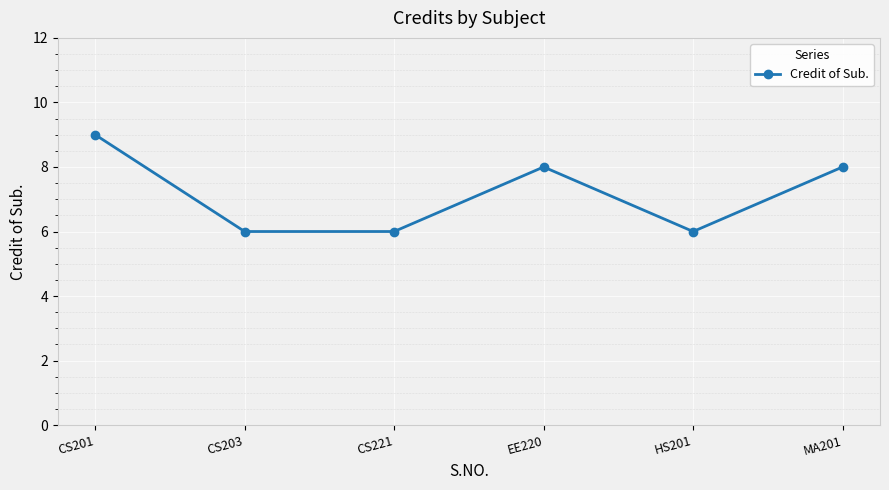

Reading right to left, extract all data points from this chart.

8	6	8	6	6	9